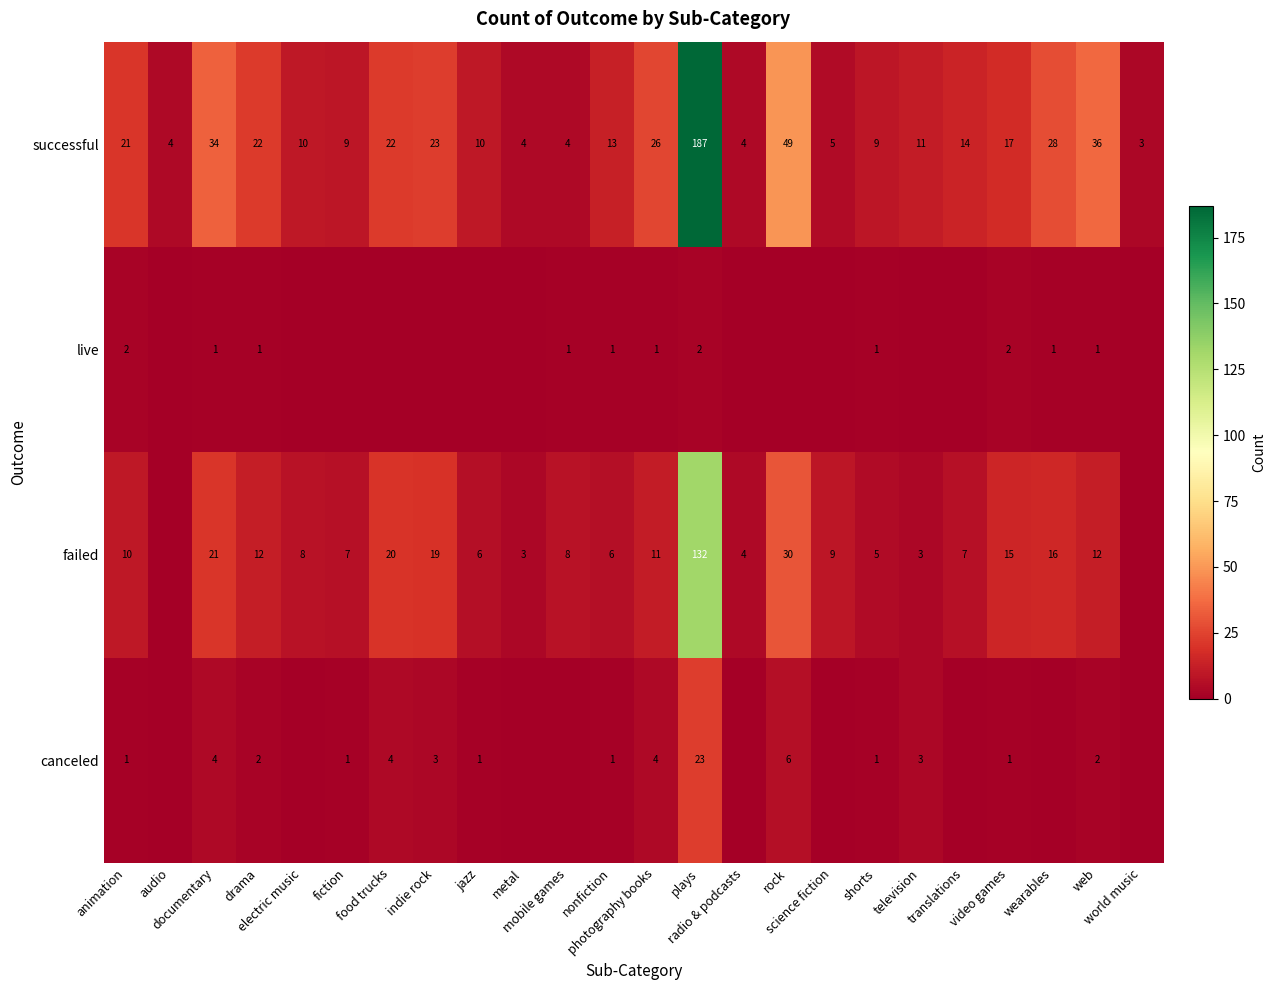

Which has a higher value, jazz or photography books?

photography books